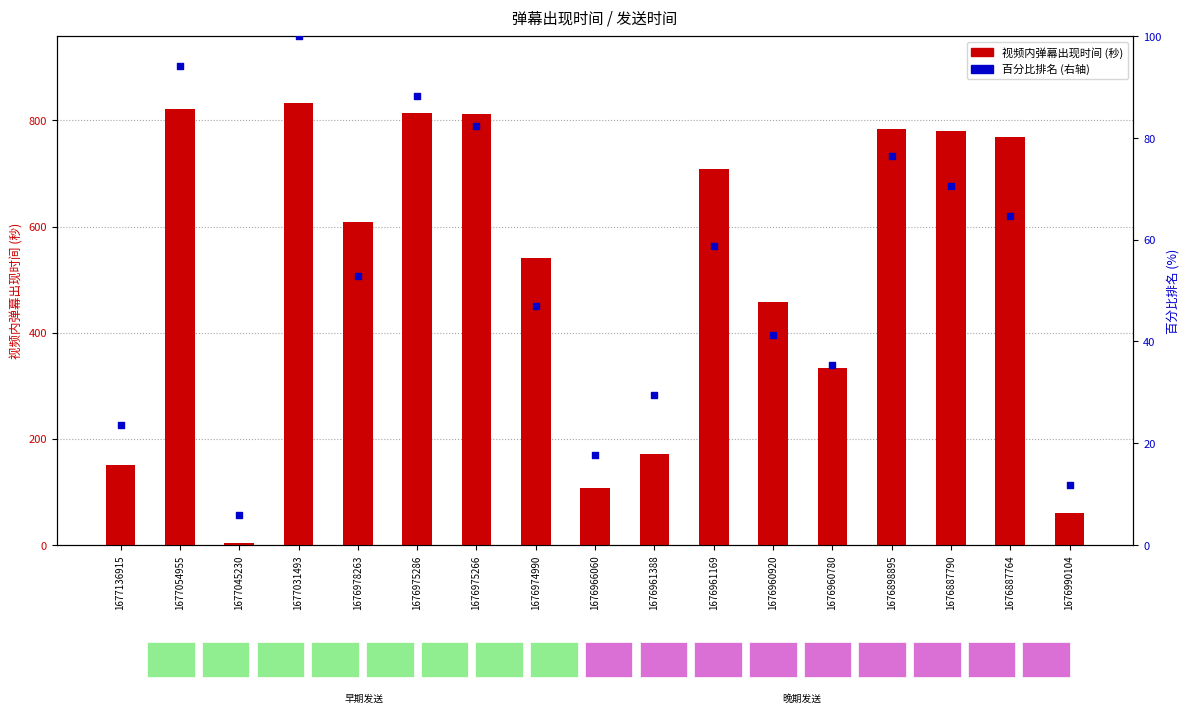

Which series reaches the maximum Y coordinate?

视频内弹幕出现时间